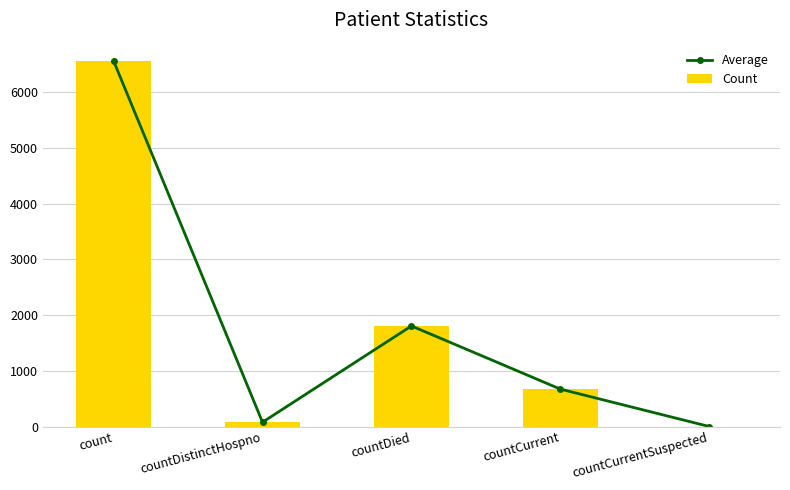

List the labels in order of Count value, largest first.

count, countDied, countCurrent, countDistinctHospno, countCurrentSuspected